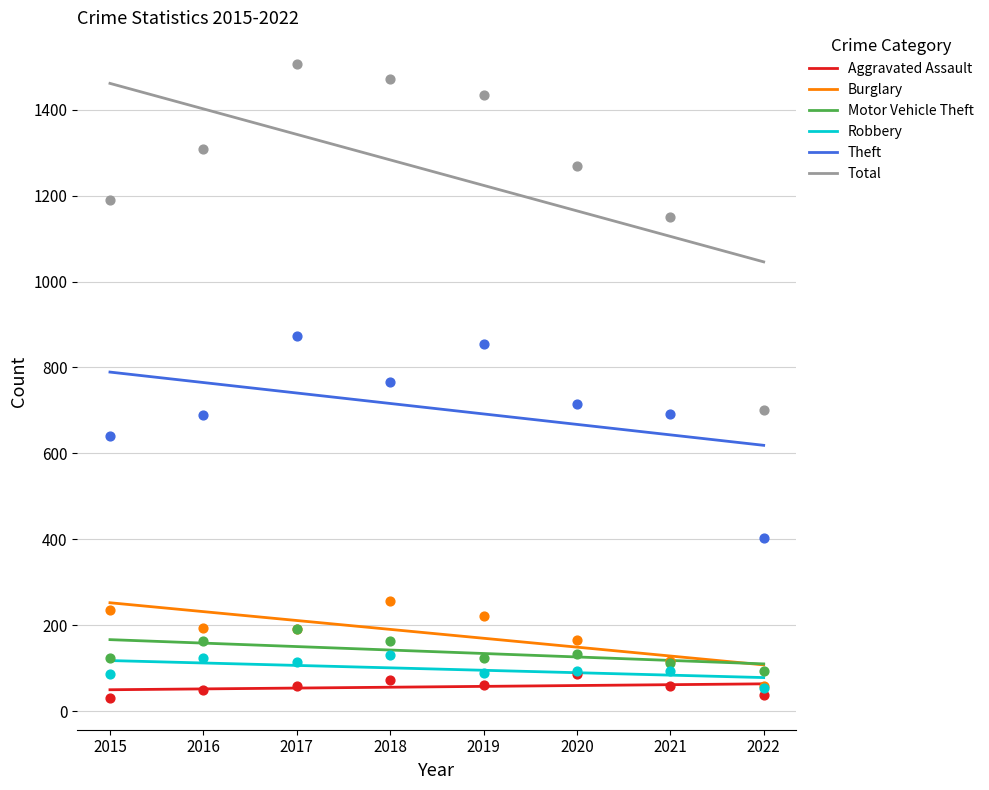

Which series reaches the maximum Y coordinate?

Total